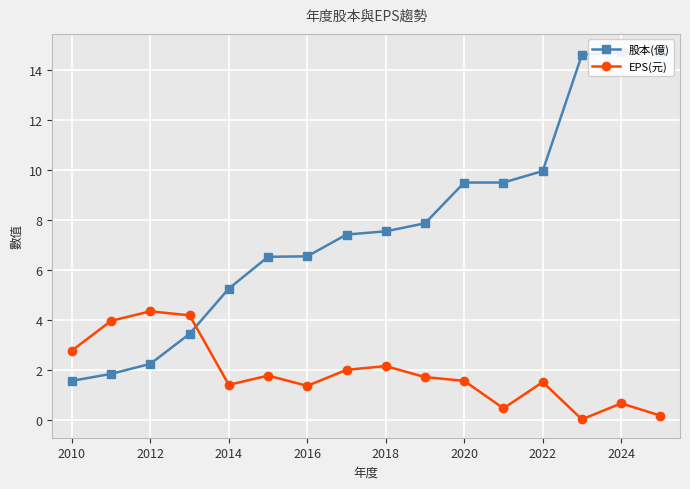

The value of EPS(元) at 2018 is 0.7. True or false?

False